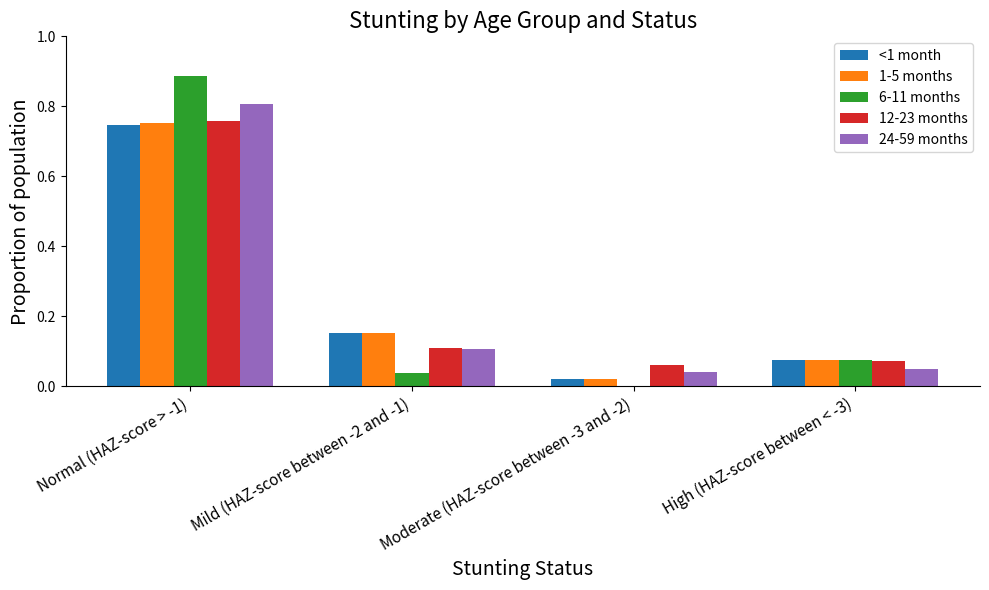

Which category has the highest value in the 12-23 months series?

Normal (HAZ-score > -1)